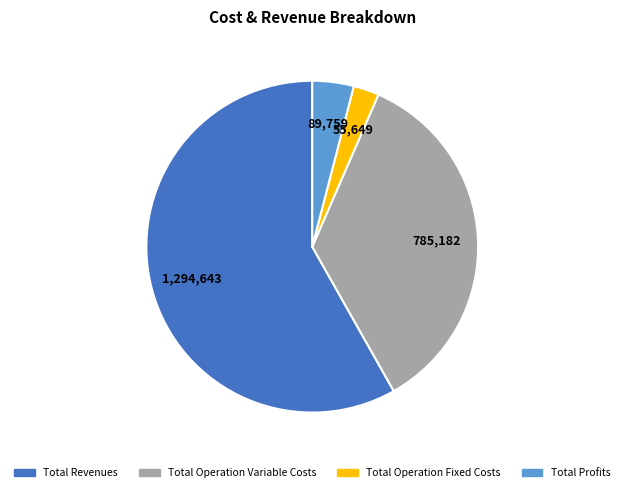

Is there any slice that represents more than half of the pie?

Yes